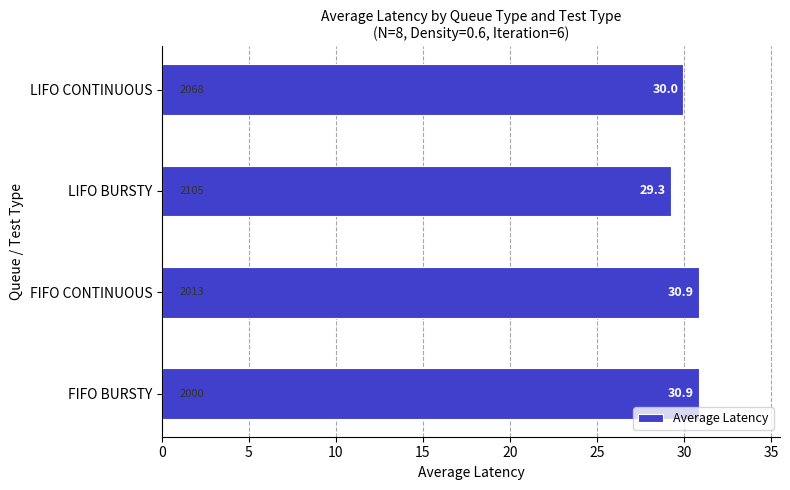

What is the greatest value displayed?

30.9